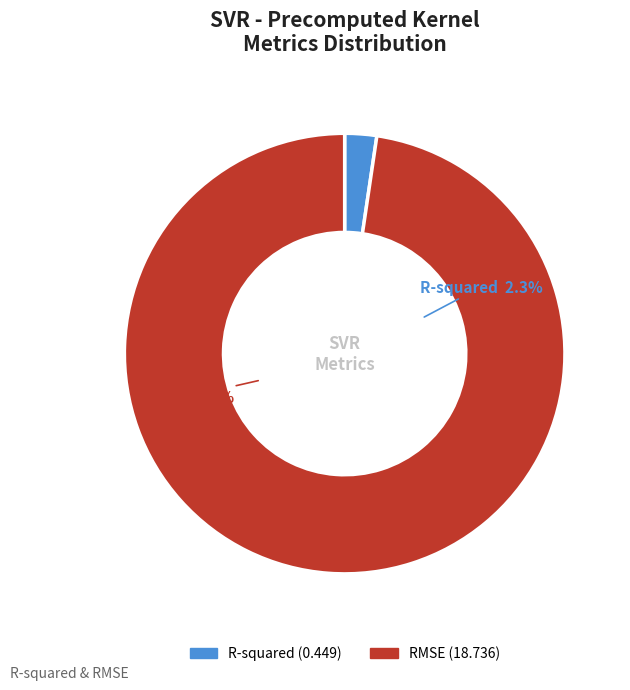

The R-squared slice represents 2% of the pie. True or false?

True